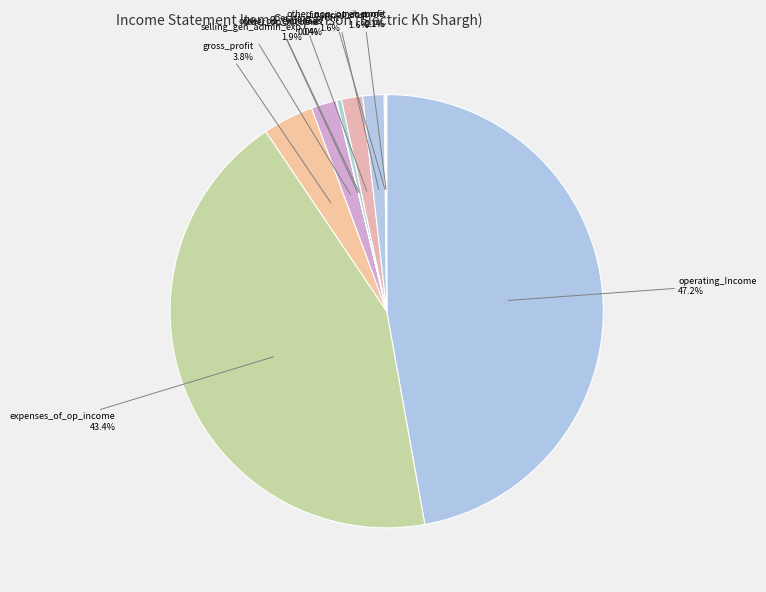

Does operating_profit represent more than half of the total?

No